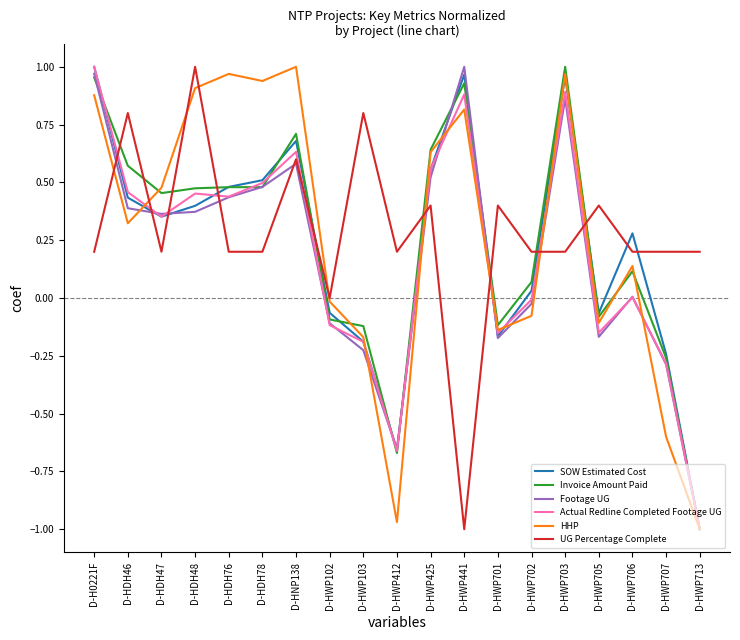

What is the difference between the maximum and minimum values in the Actual Redline Completed Footage UG series?

2.0